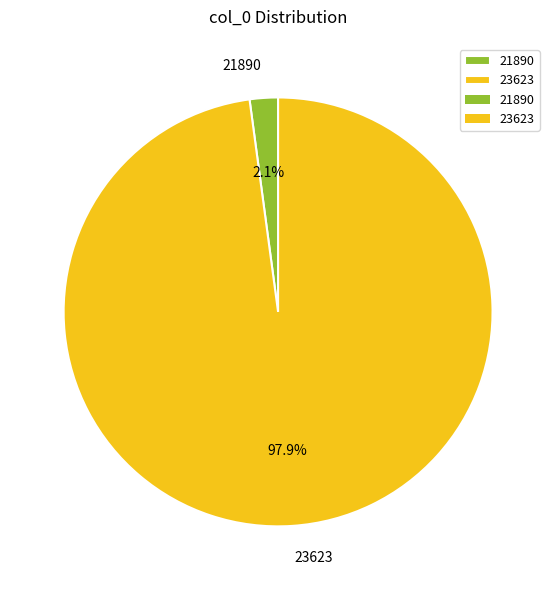

Is it true that 23623 is 92% of the pie?

False